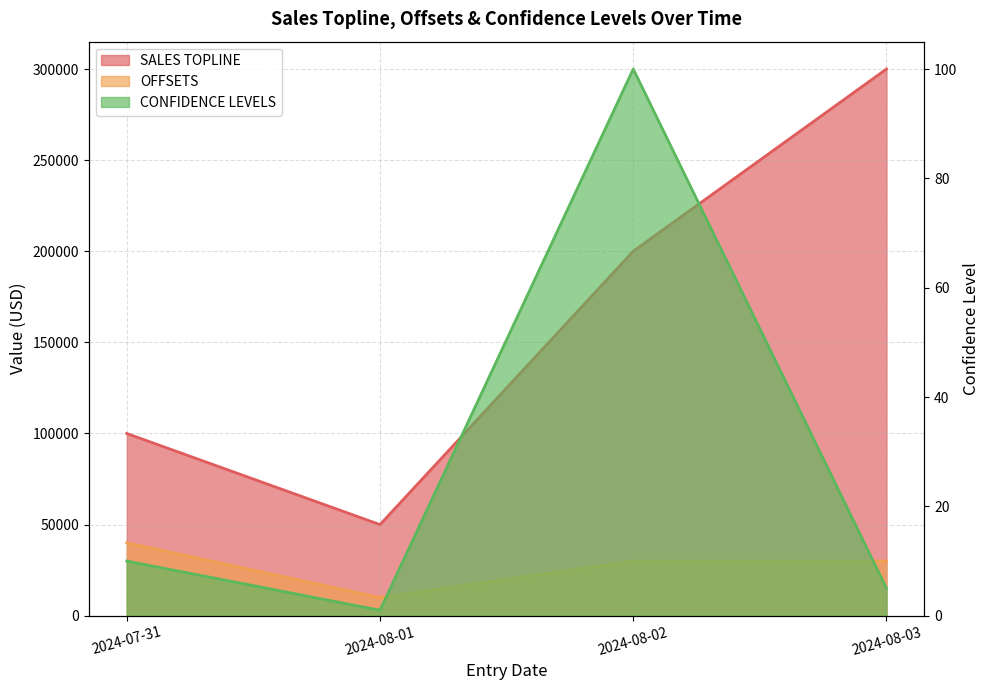

How many series are shown in this chart?

3